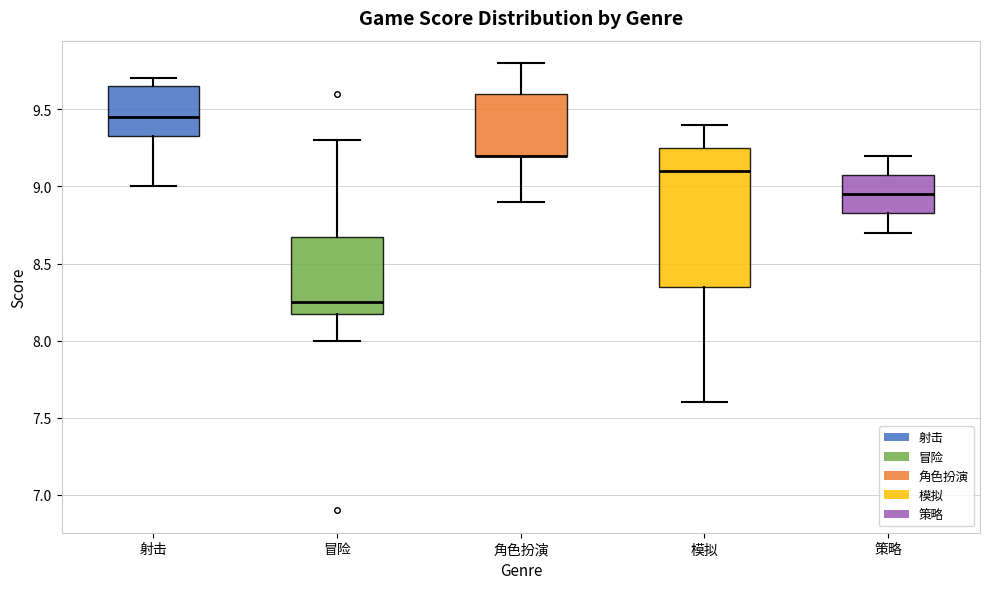

Where is the upper edge of the box for 模拟 on the y-axis? The values are not printed on the chart, so give them approximately, as read against the axis.

9.25